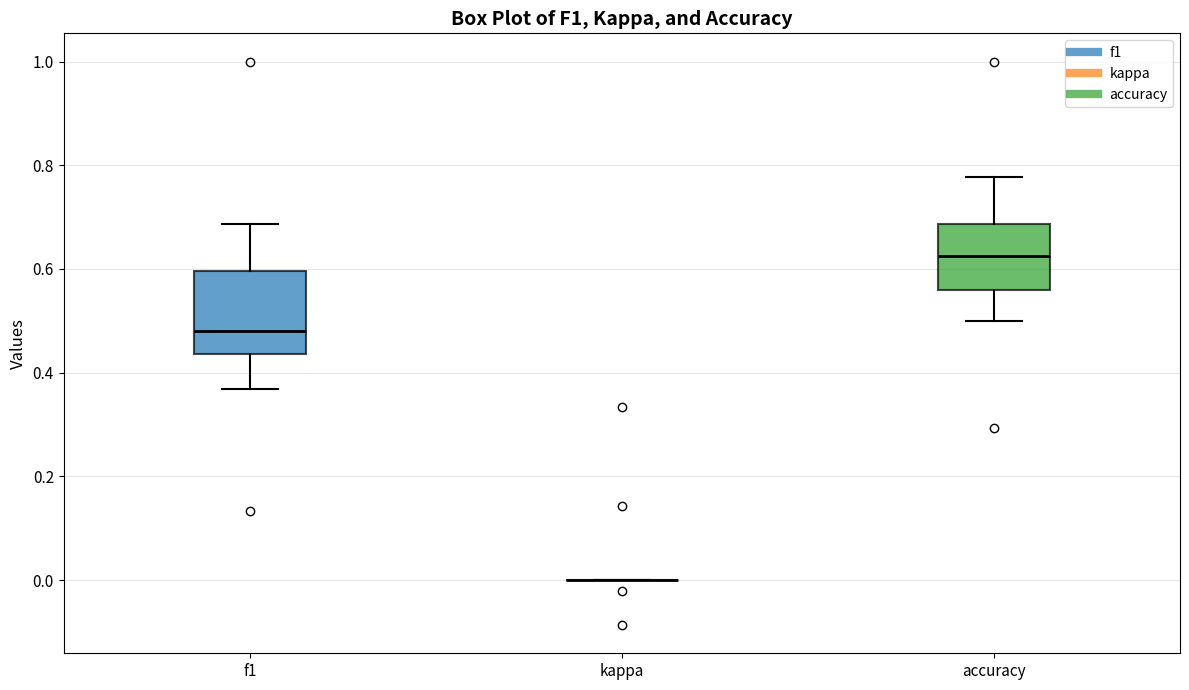

Reading left to right, transcribe this box plot: for each box, give where its median line is, the range the box spans, and where its two whiskers end, as read against the y-axis. The values are not printed on the chart, so give them approximately, as read against the axis.

f1: median 0.48, box 0.44 to 0.60, whiskers 0.36 to 0.68
kappa: box collapsed to a line at 0.00, whiskers 0.00 to 0.00
accuracy: median 0.62, box 0.56 to 0.68, whiskers 0.50 to 0.78